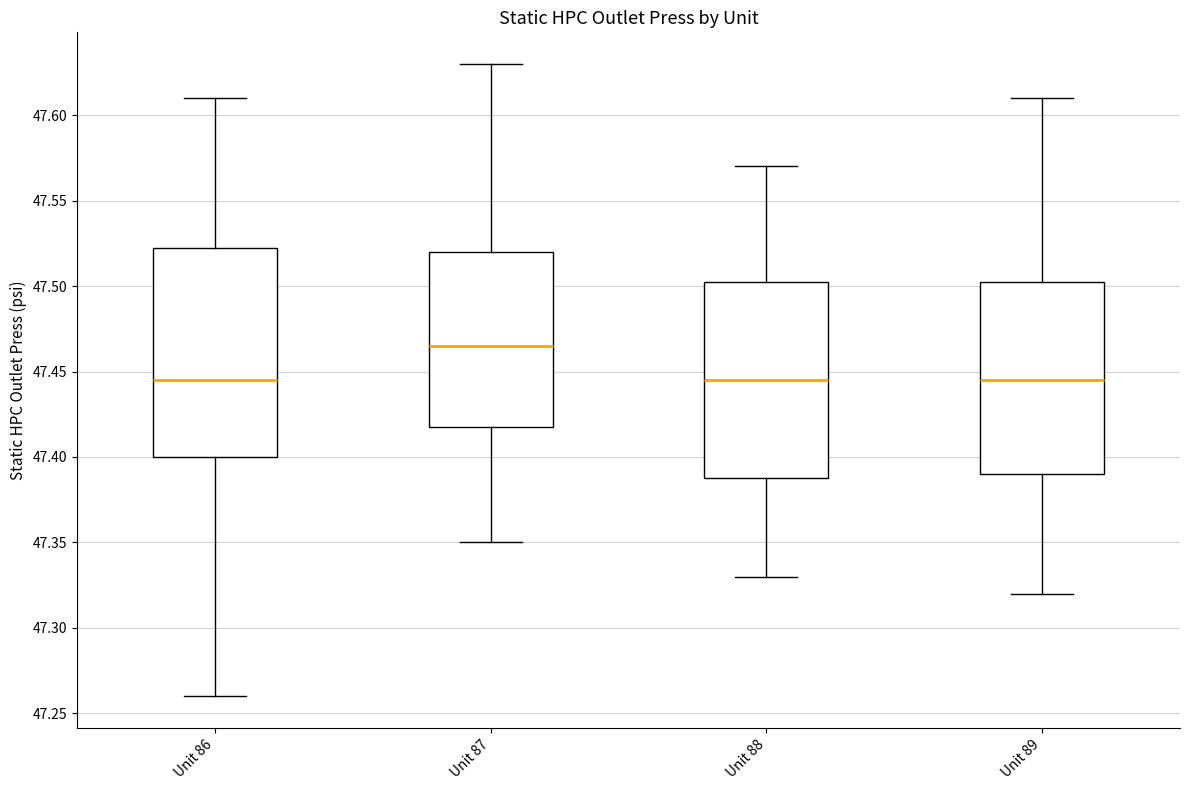

Reading left to right, read every box against the y-axis: the position of its median line, the range the box covers, and the ends of its whiskers. The values are not printed on the chart, so give them approximately, as read against the axis.

Unit 86: median 47.445, box 47.400 to 47.525, whiskers 47.260 to 47.610
Unit 87: median 47.465, box 47.420 to 47.520, whiskers 47.350 to 47.630
Unit 88: median 47.445, box 47.390 to 47.505, whiskers 47.330 to 47.570
Unit 89: median 47.445, box 47.390 to 47.505, whiskers 47.320 to 47.610